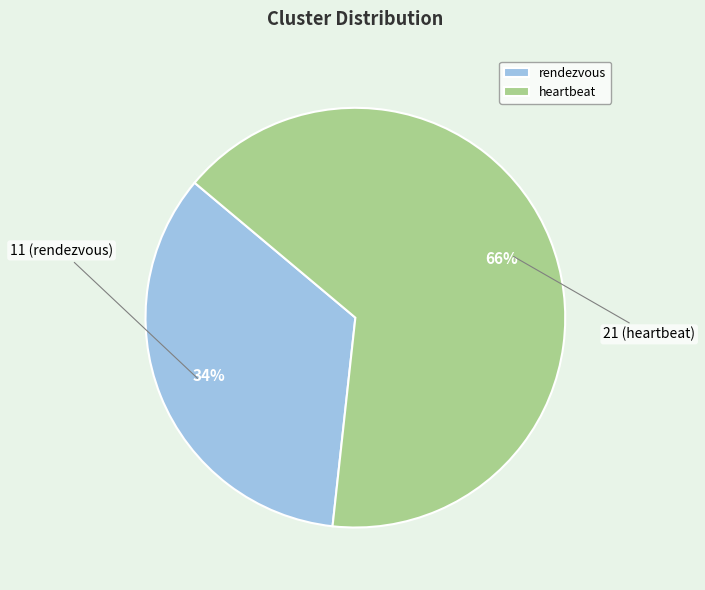

The rendezvous slice represents 28% of the pie. True or false?

False